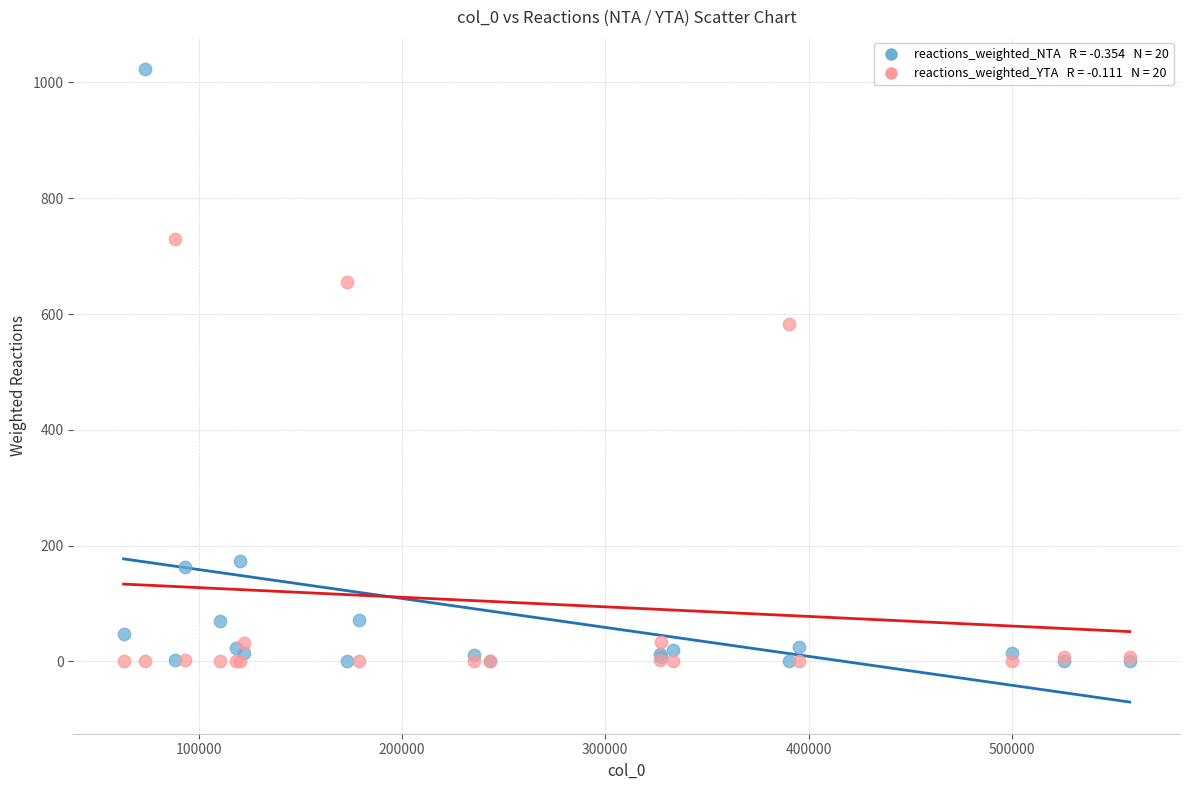

Across all series, what Y value is closest to 512?

582